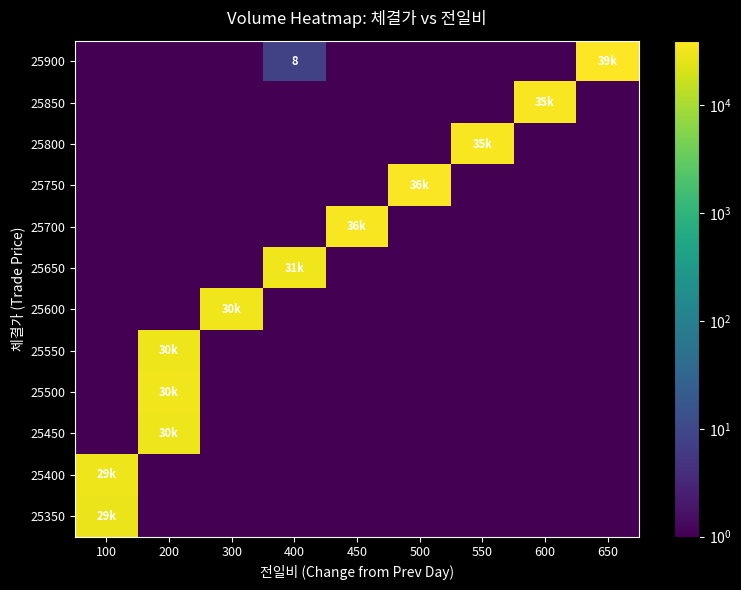

True or false: 25750 has a value of 0.3 at 450.

False